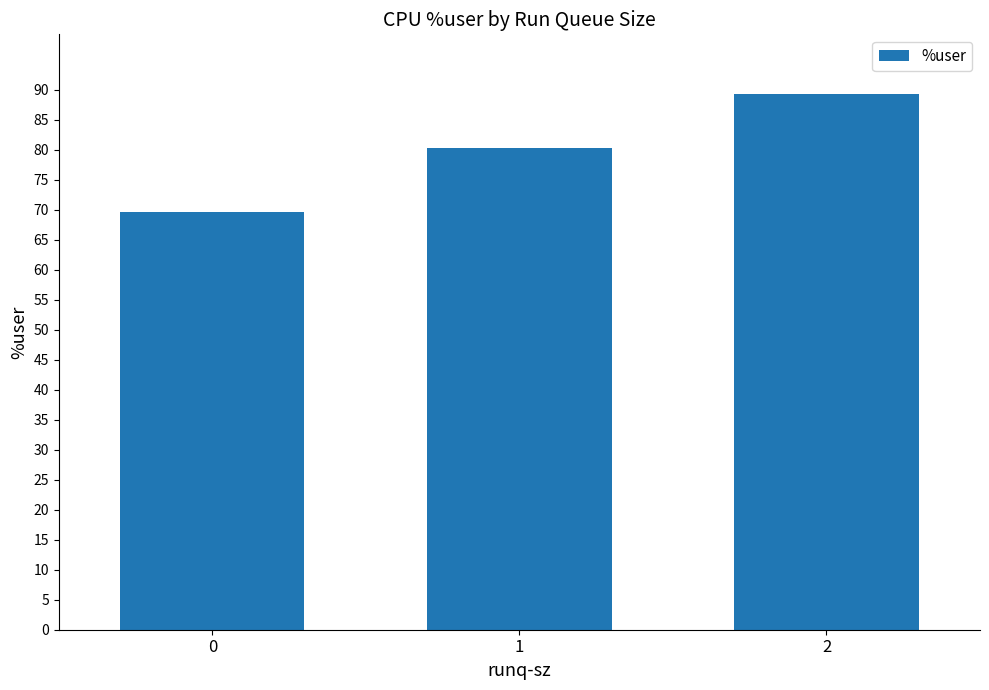

Is it true that the value at 2 is 119.1?

False